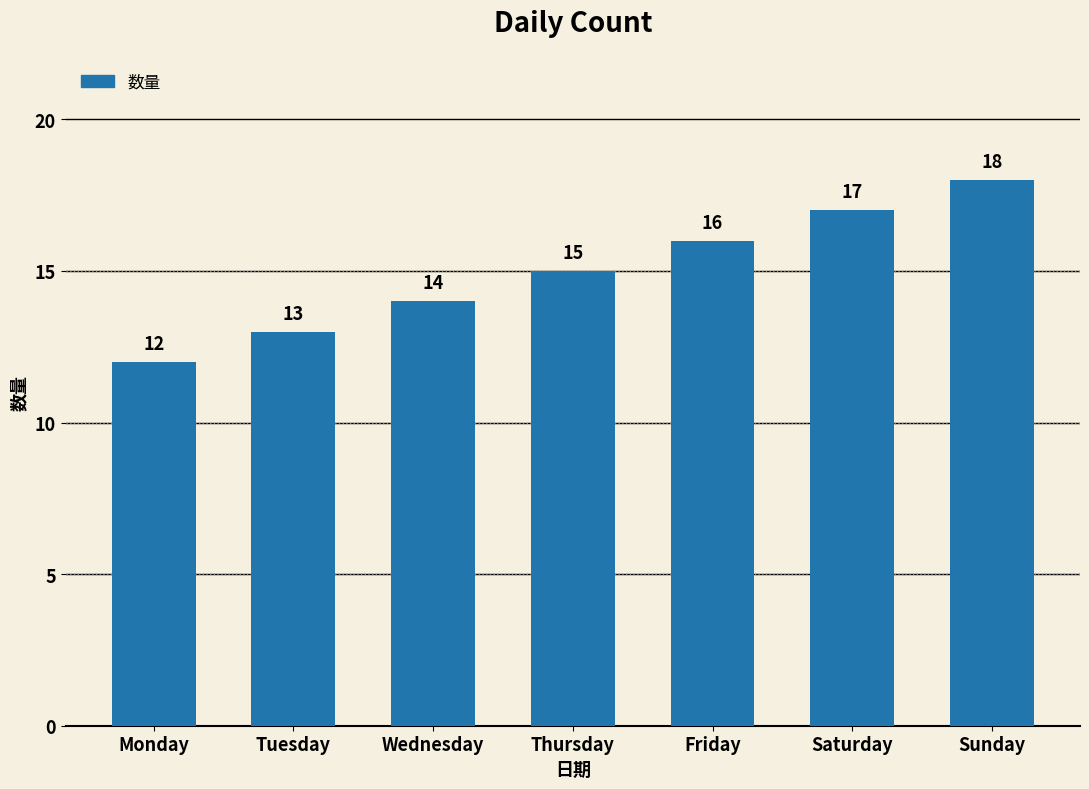

The value at Sunday is 11. True or false?

False